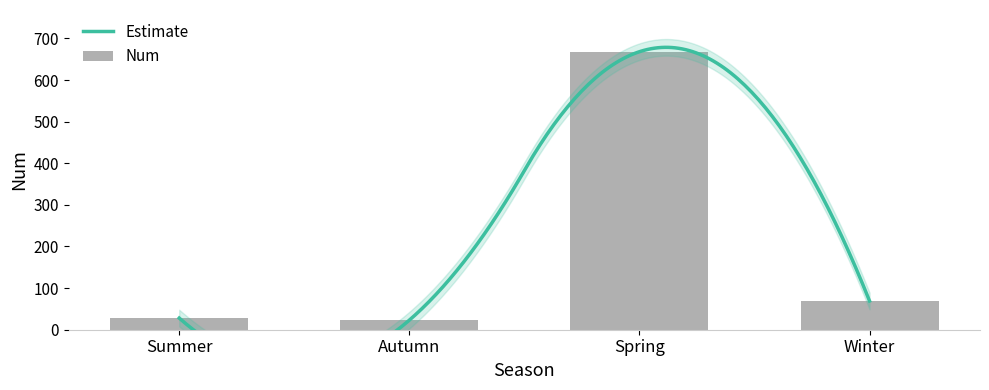

List the labels in order of value, largest first.

Spring, Winter, Summer, Autumn